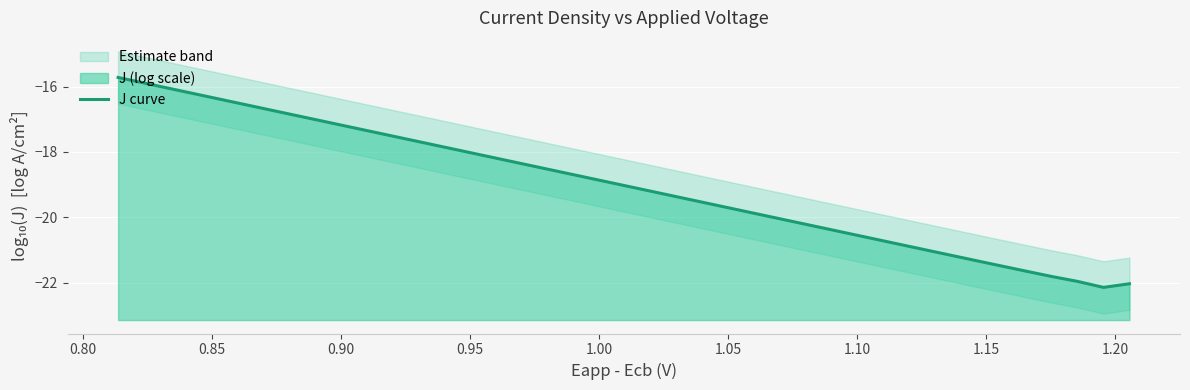

What is the value of the 7th point from the left?

-16.7